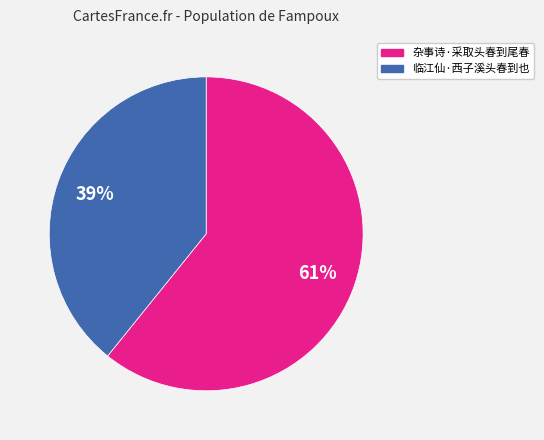

Which category has the biggest portion of the pie?

杂事诗·采取头春到尾春